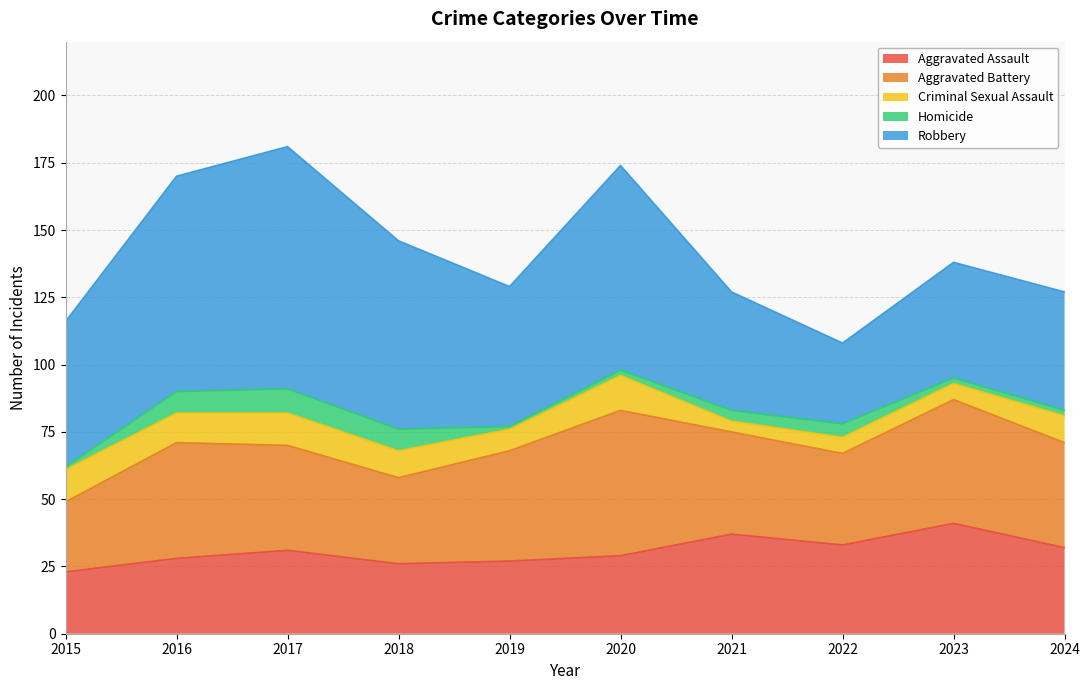

What are all the series names shown in the legend?

Aggravated Assault, Aggravated Battery, Criminal Sexual Assault, Homicide, Robbery